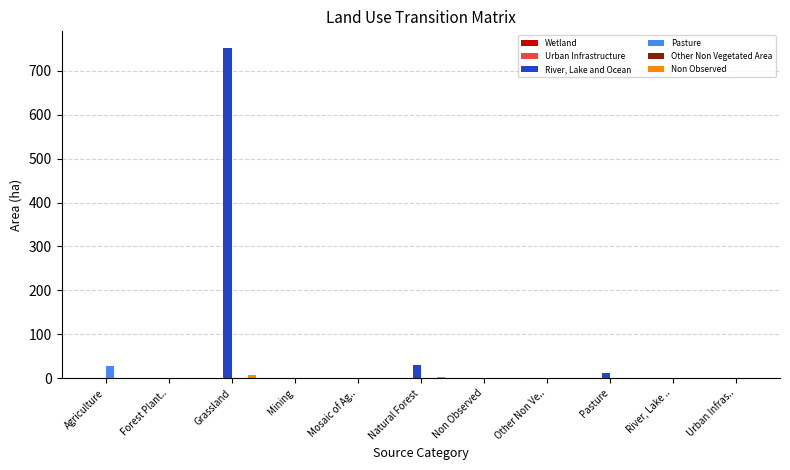

At which category is the sum across all series the highest?

Grassland